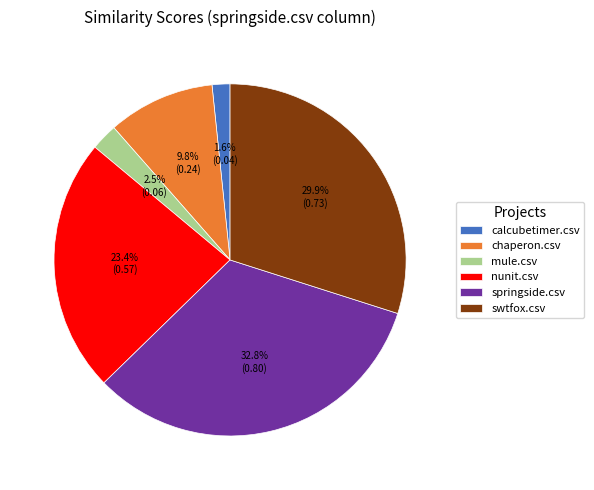

Rank the categories by value from highest to lowest.

springside.csv, swtfox.csv, nunit.csv, chaperon.csv, mule.csv, calcubetimer.csv